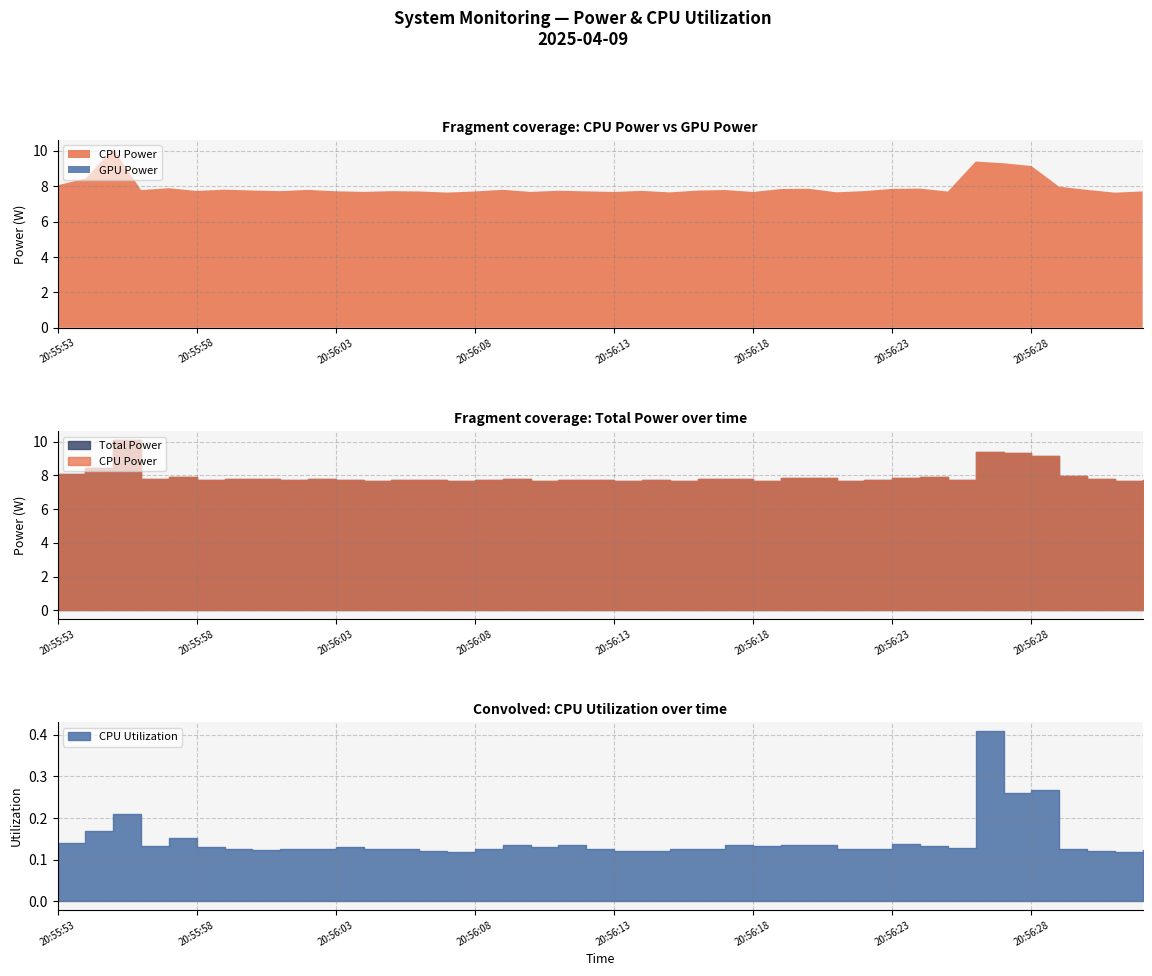

What are all the series names shown in the legend?

CPU Power, GPU Power, CPU Utilization, Total Power